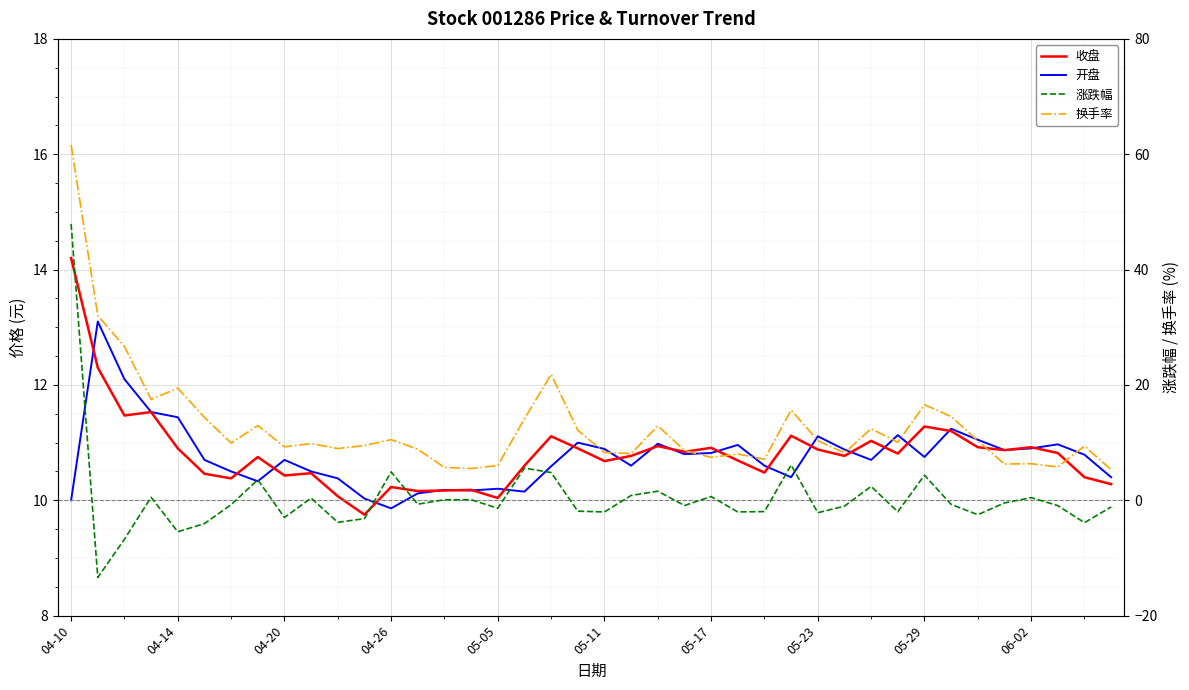

What position from the left is 27?

28